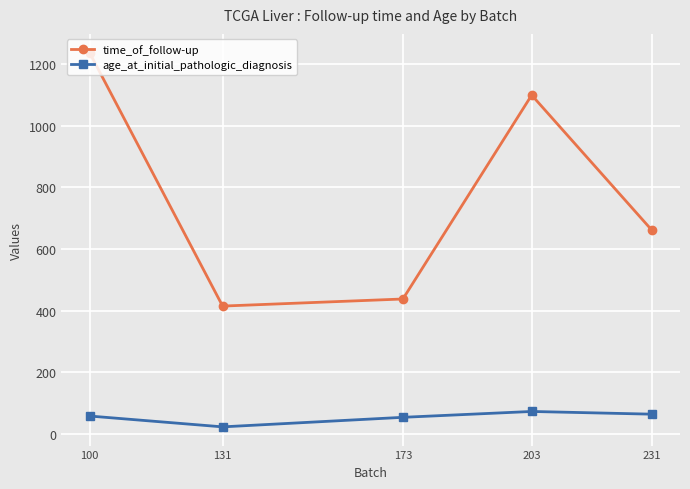

What is the approximate value of age_at_initial_pathologic_diagnosis at 231?

64.2